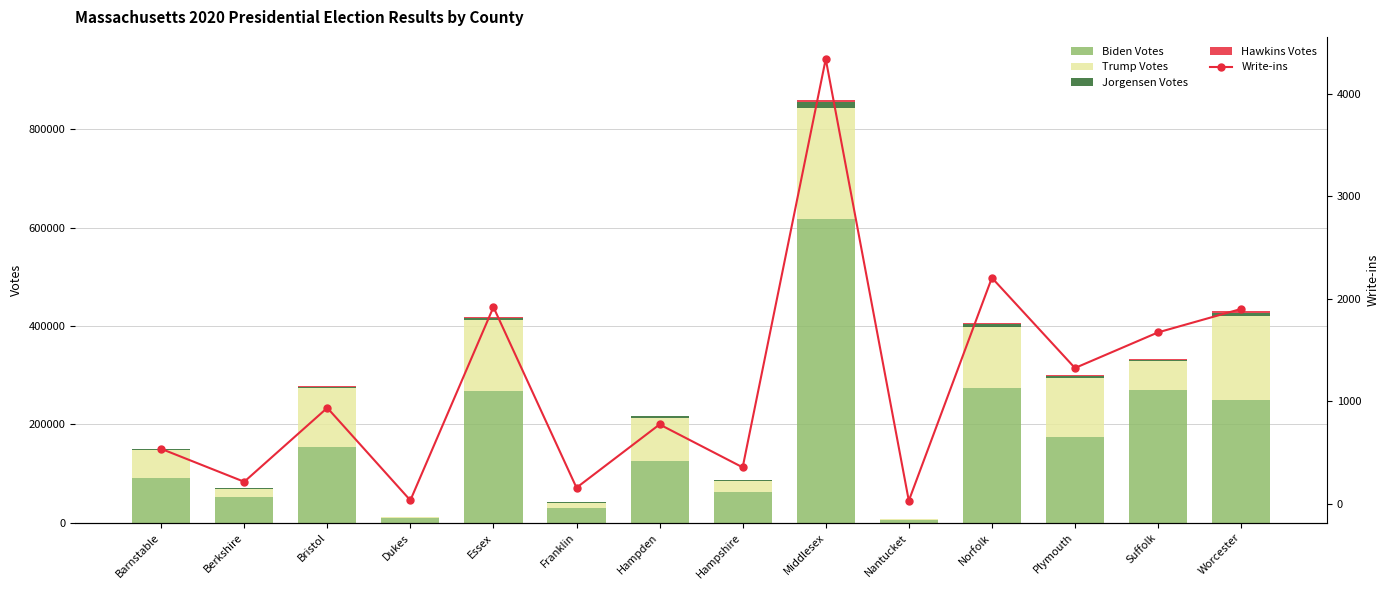

List the labels in order of Biden Votes value, largest first.

Middlesex, Norfolk, Suffolk, Essex, Worcester, Plymouth, Bristol, Hampden, Barnstable, Hampshire, Berkshire, Franklin, Dukes, Nantucket